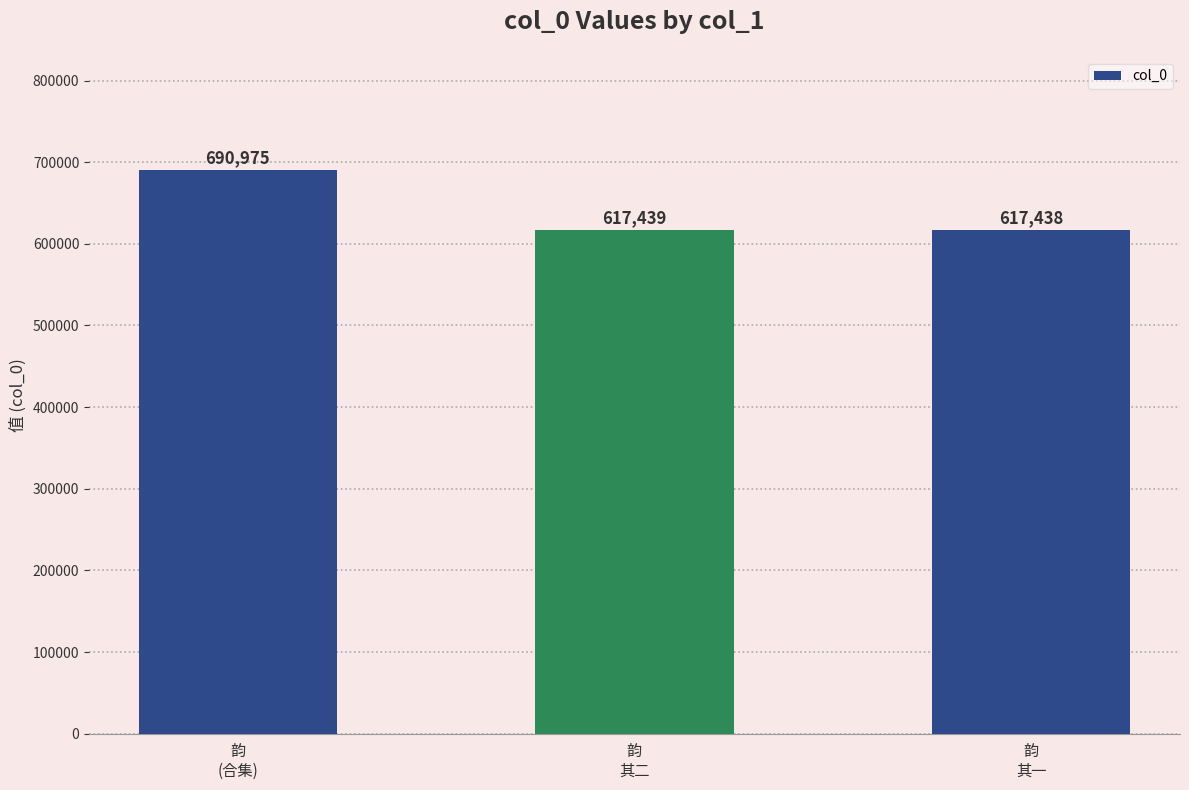

The value at 韵
其二 is 342868. True or false?

False